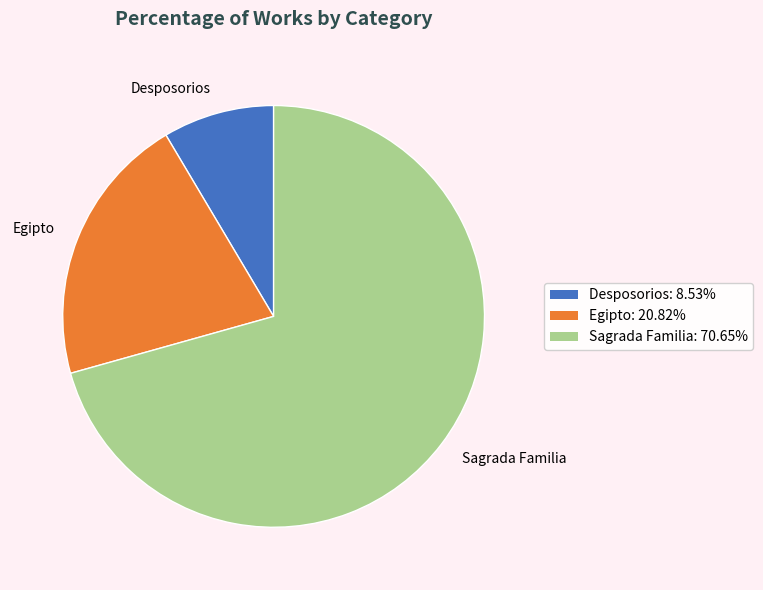

Which slice is the smallest?

Desposorios